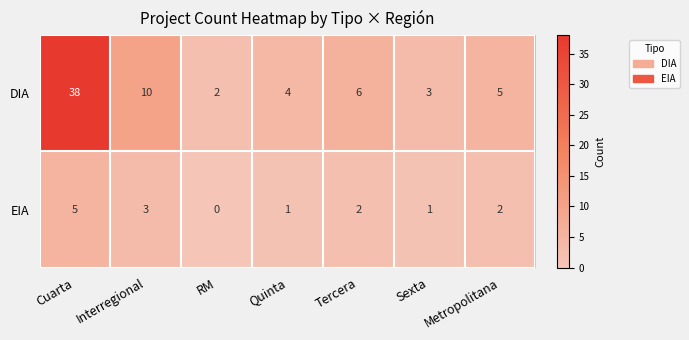

Which series has the largest range (max minus min)?

DIA